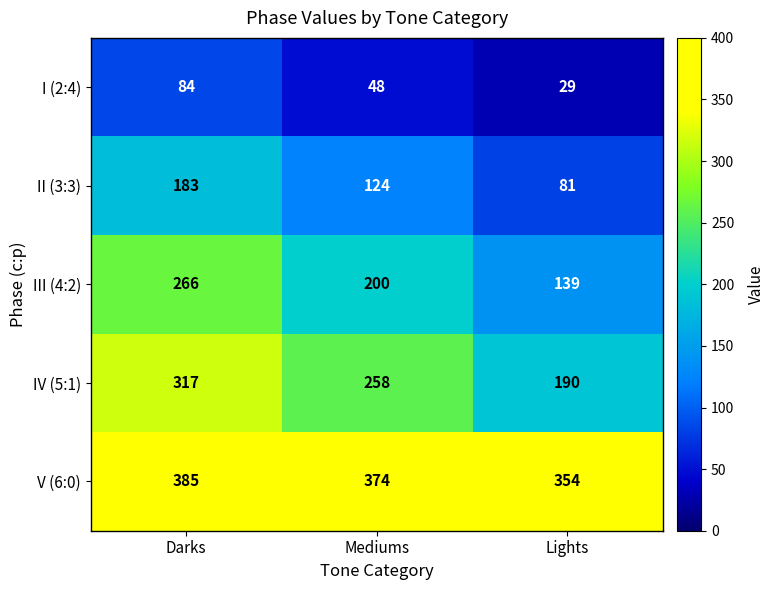

Which label corresponds to the largest value in the chart?

Darks